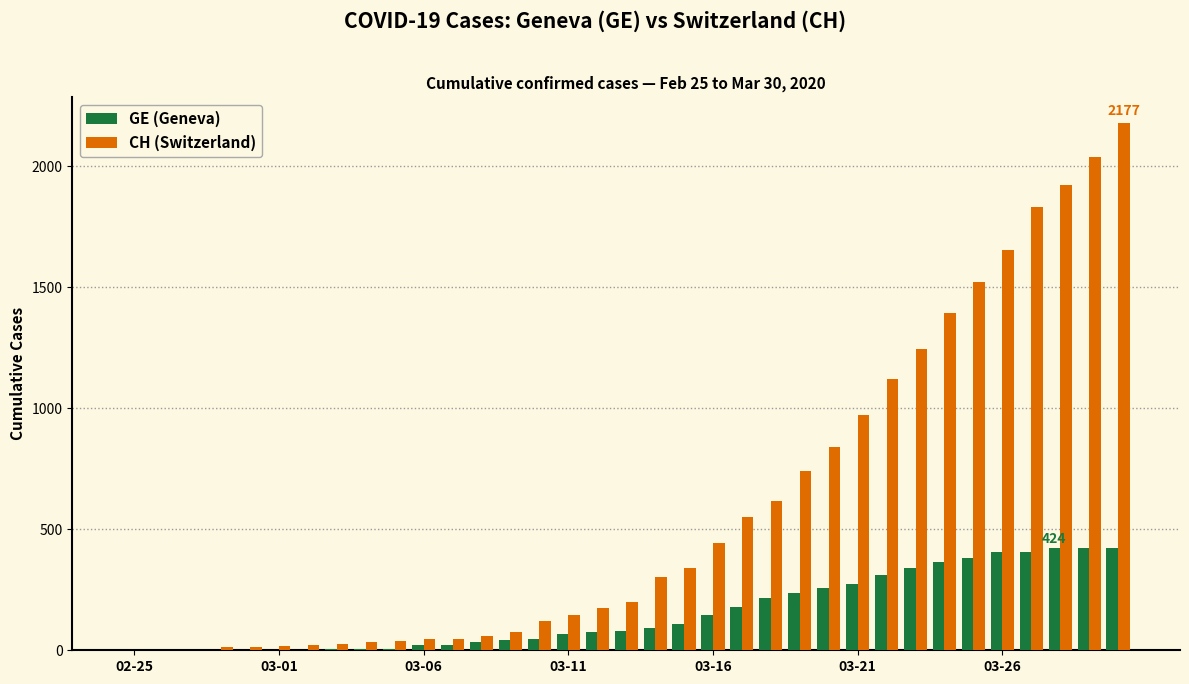

Which series has the widest spread of values?

CH (Switzerland)